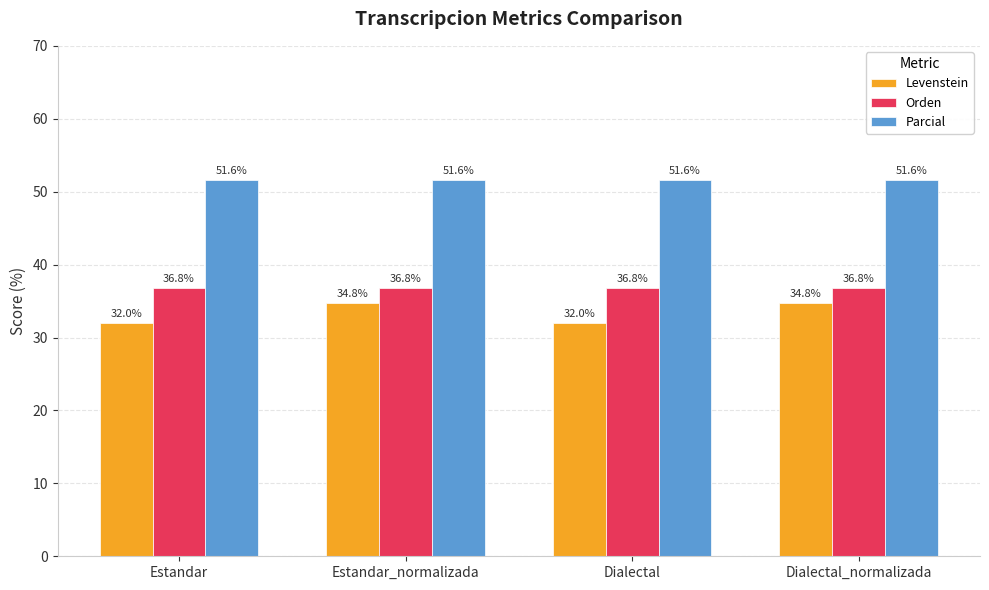

What value does the Levenstein series have at Estandar?

32.0